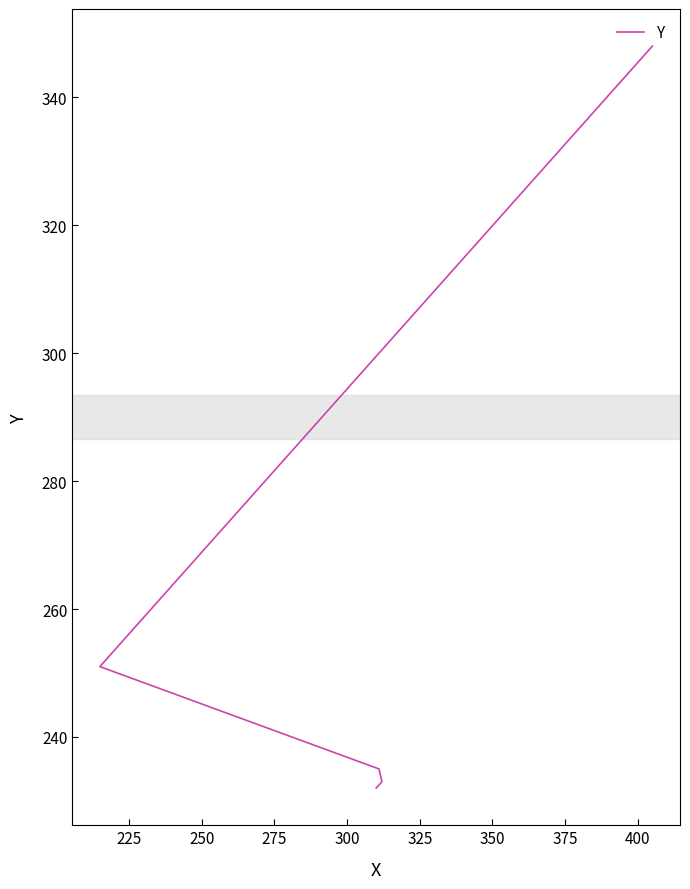

The chart shows a value of 110 at 200. True or false?

False